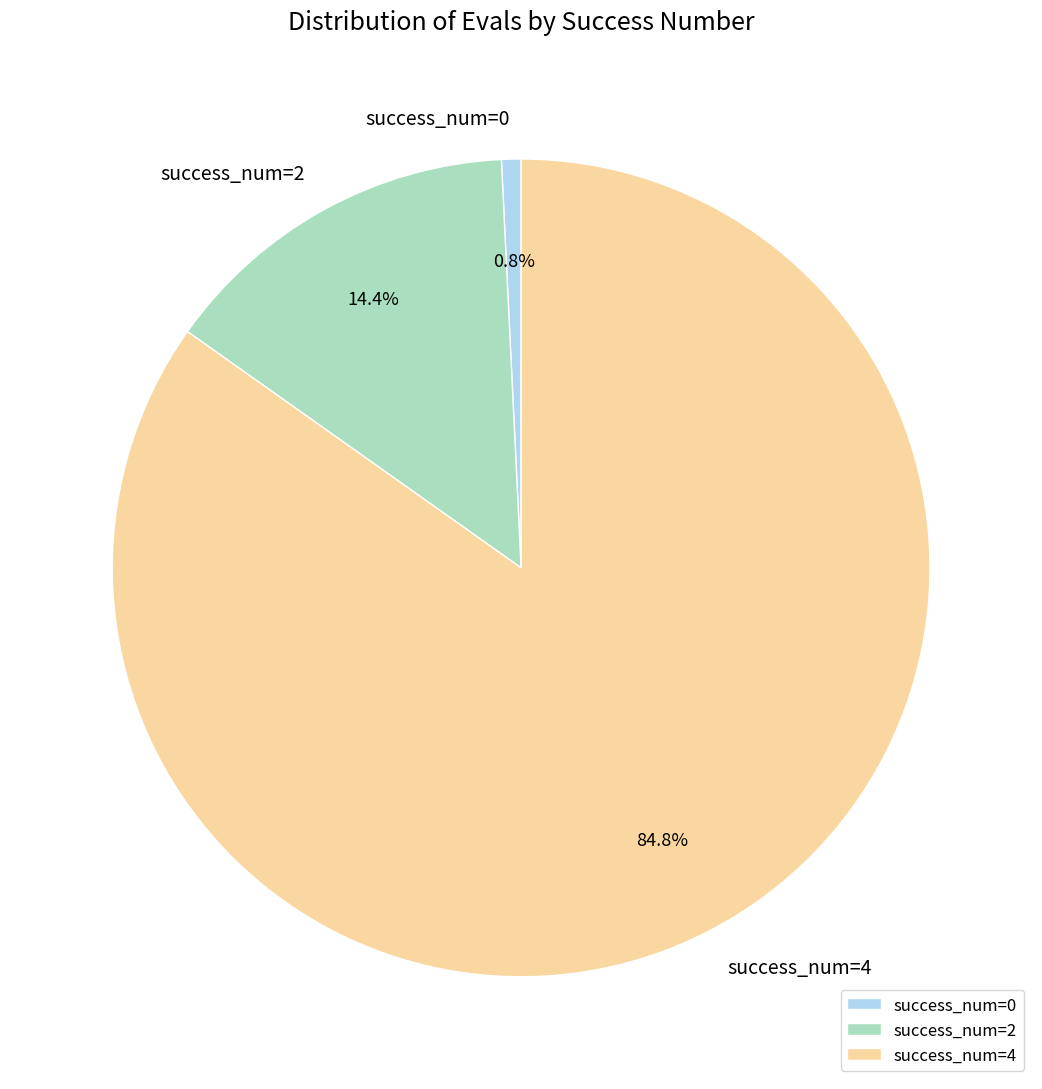

How many segments does this pie chart have?

3